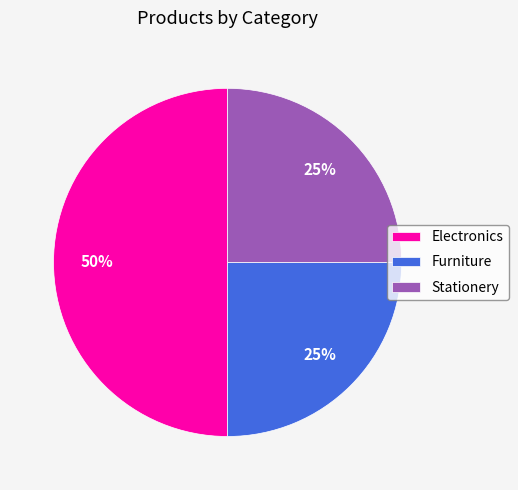

Does Furniture represent more than half of the total?

No